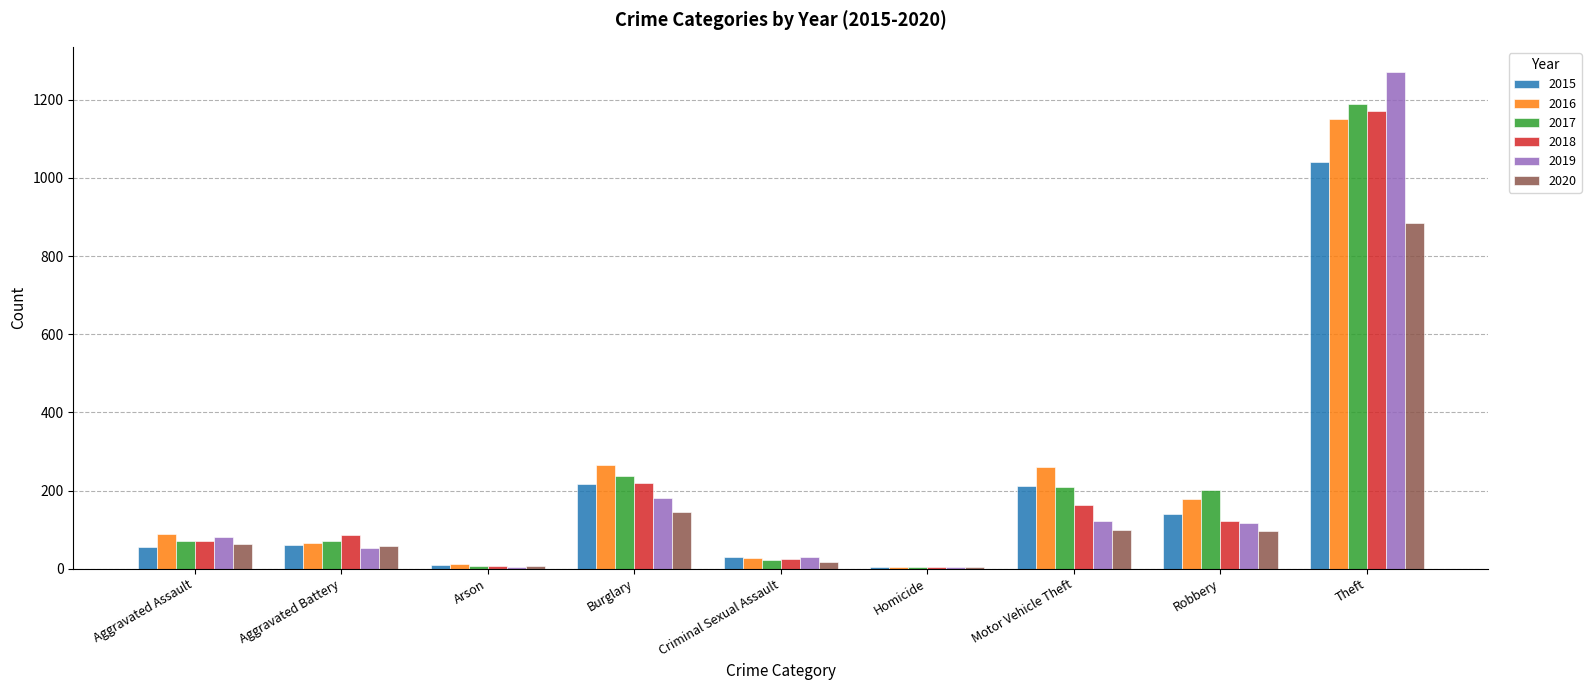

The 2018 series shows 86 at Aggravated Battery. True or false?

True